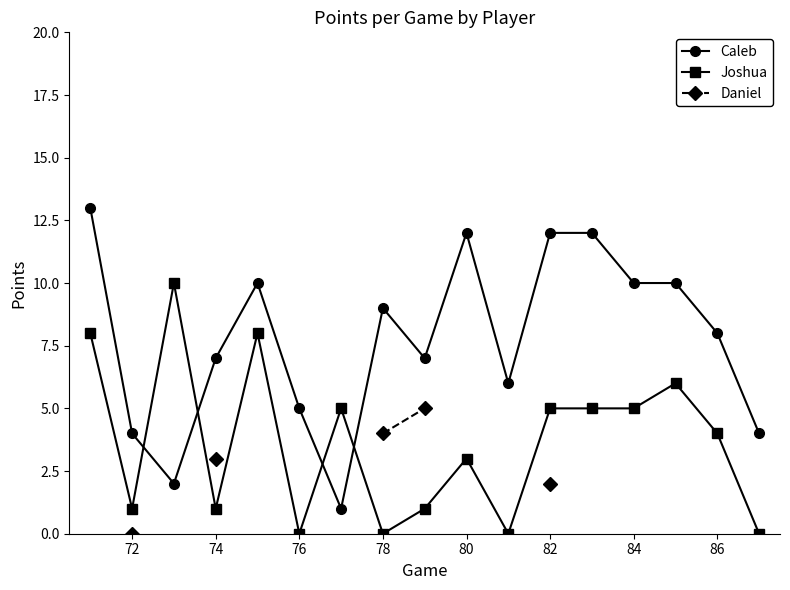

The value of Joshua at 76 is 5. True or false?

False